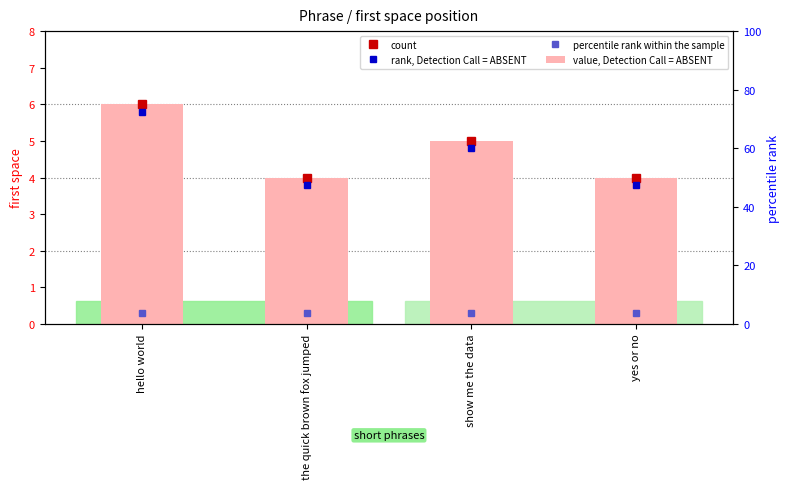

What is the value of the count bar at the 3rd from the left?

5.0